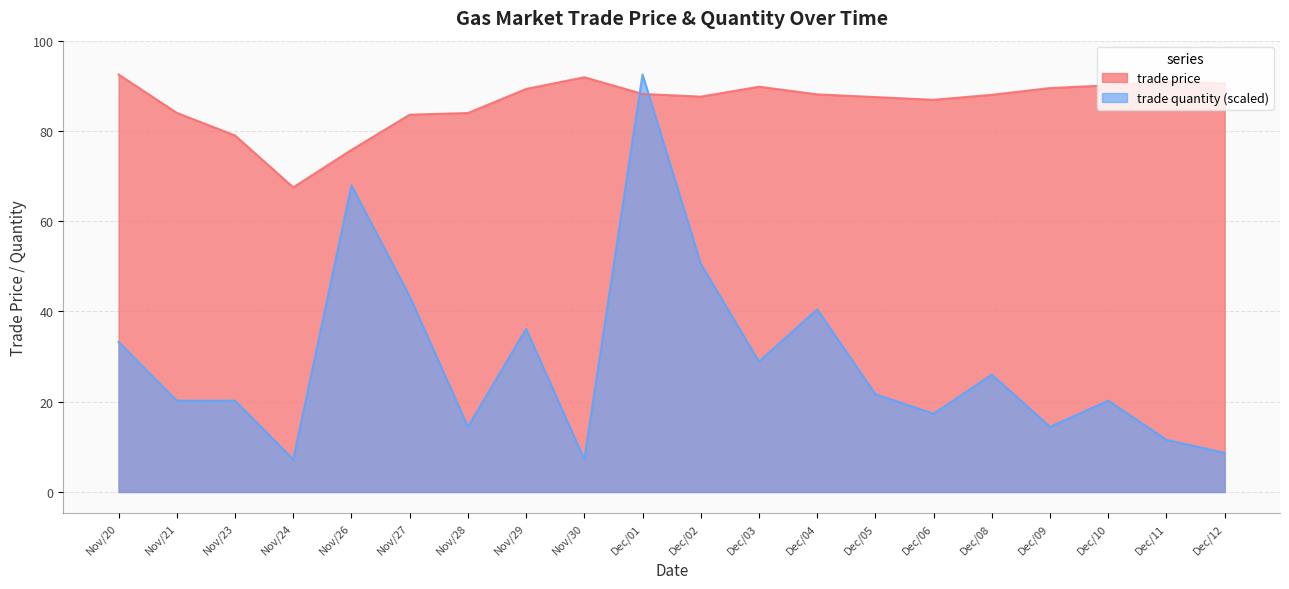

List the series in order of their peak value, highest first.

trade price, trade quantity